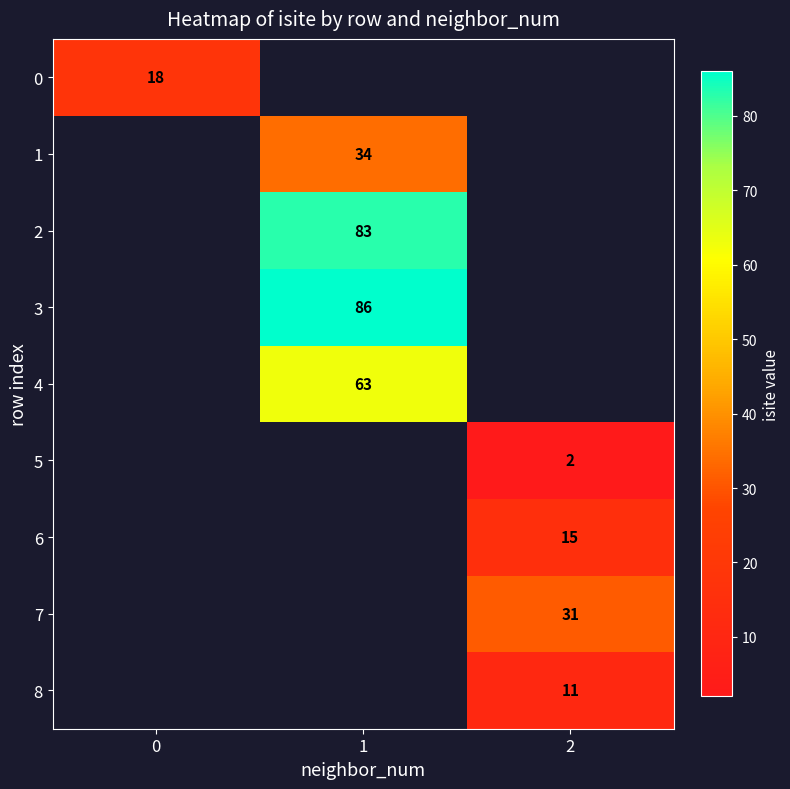

True or false: 1 has a value of 59 at 1.

False